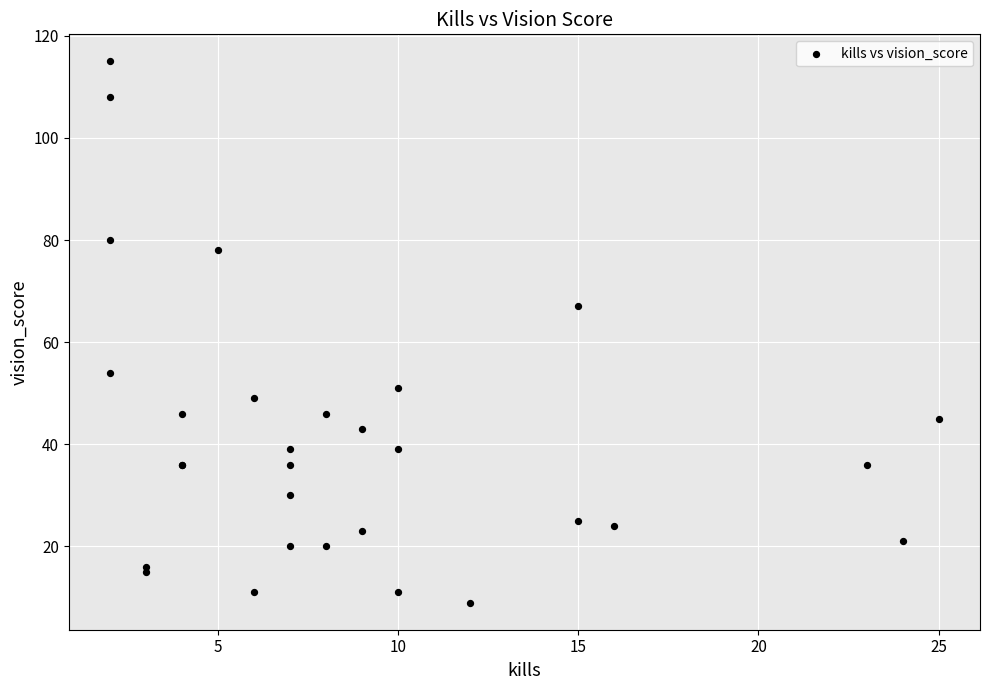

What Y value in the scatter plot is closest to 62?

67